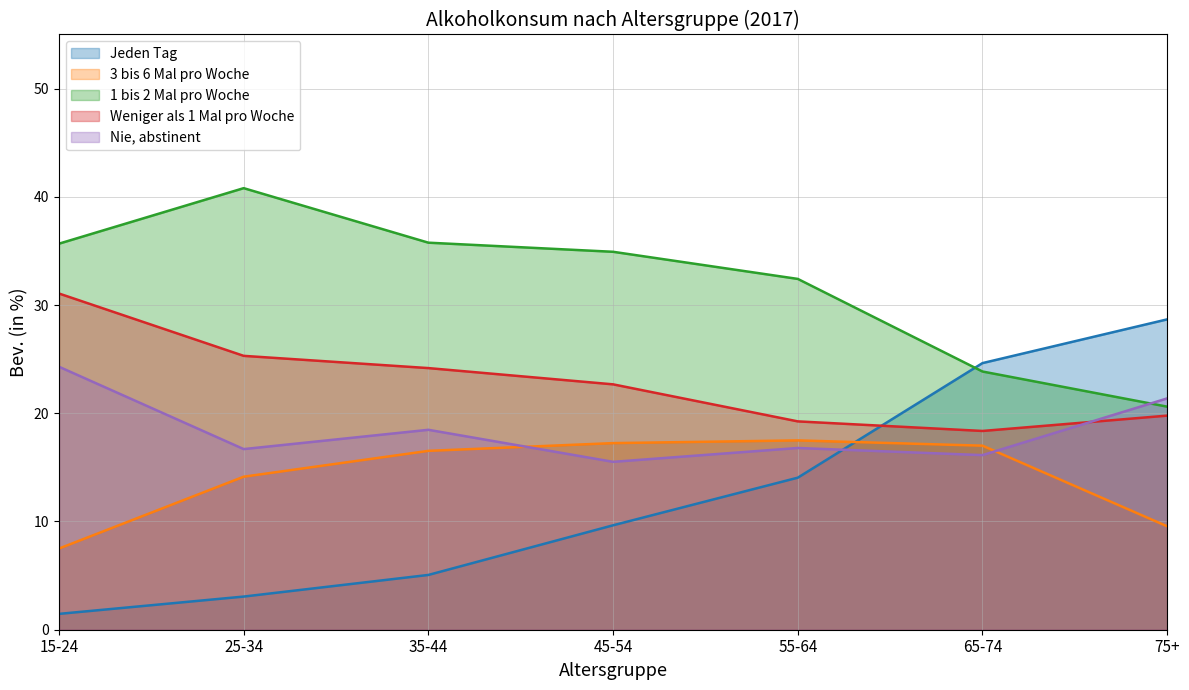

Does the chart display data point markers on the line(s)?

No